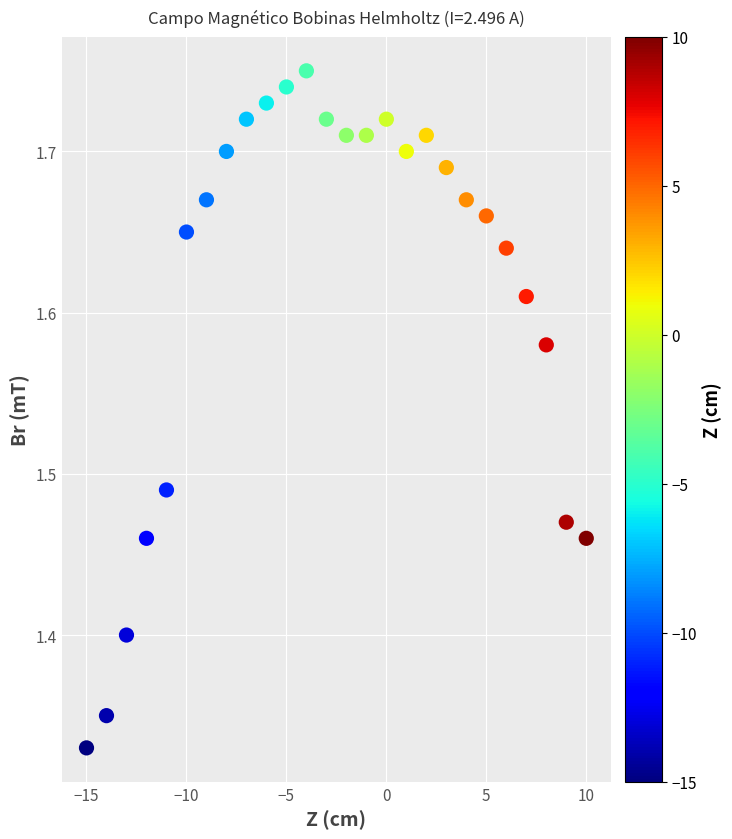

What is the range of X values (max minus min)?

25.0